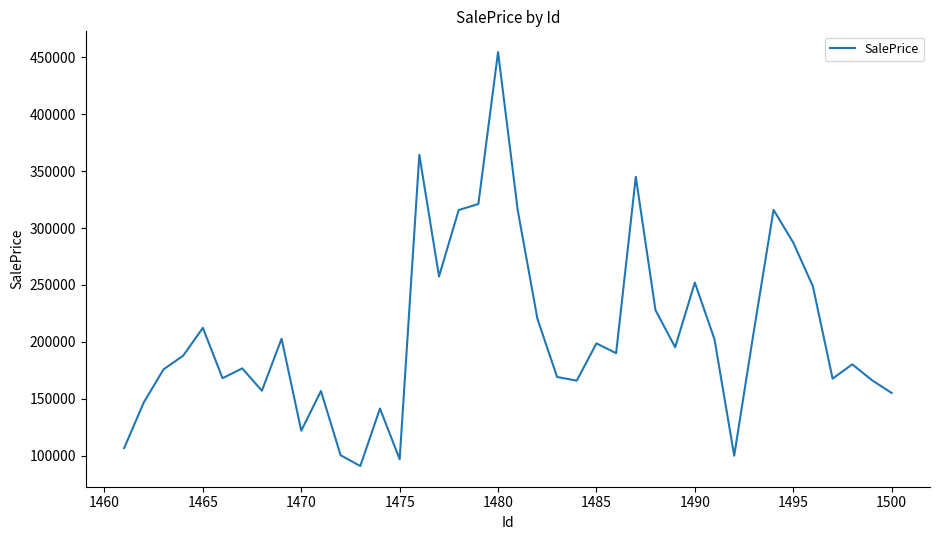

What is the difference between the maximum and minimum values?

363703.7